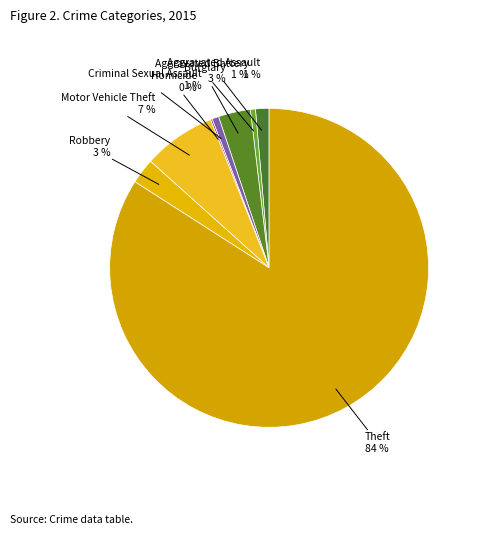

Combined, do Aggravated Battery and Burglary account for over 50%?

No